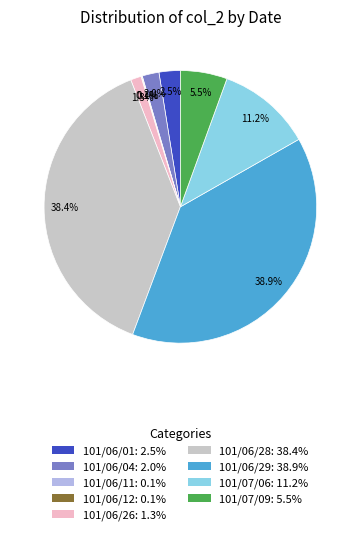

To the nearest percent, what portion does 101/06/28 represent?

38%